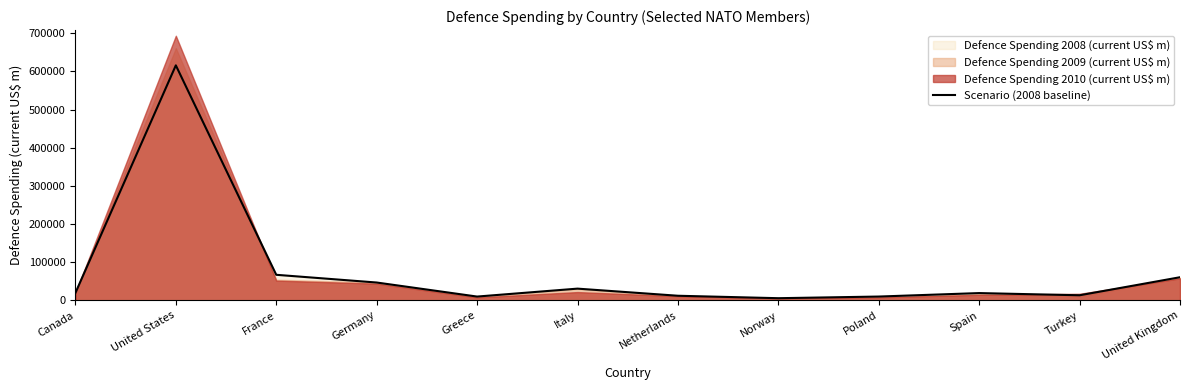

Rank the categories by value from lowest to highest.

Norway, Greece, Poland, Netherlands, Turkey, Spain, Canada, Italy, Germany, United Kingdom, France, United States